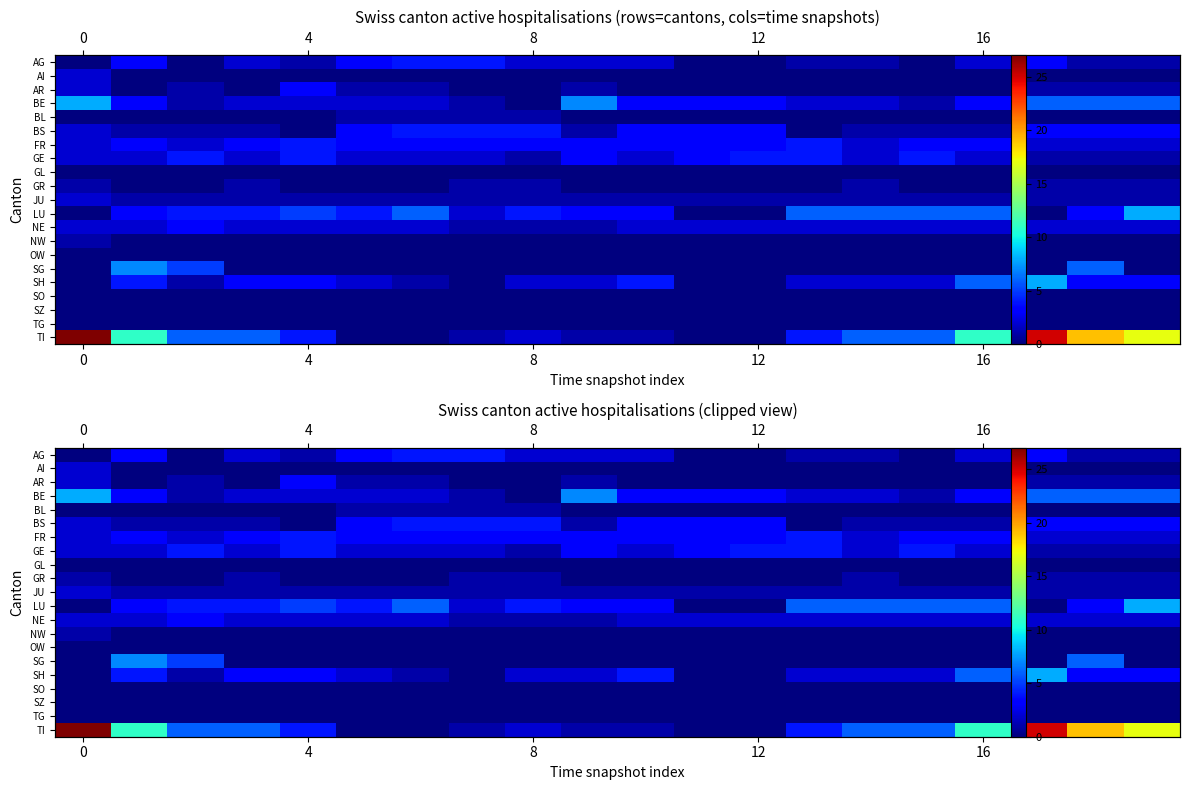

What is the average value of the FR series?

3